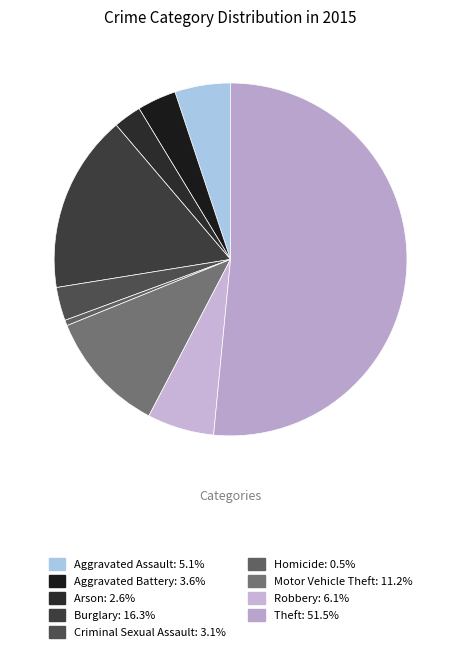

Count the number of slices in the pie.

9